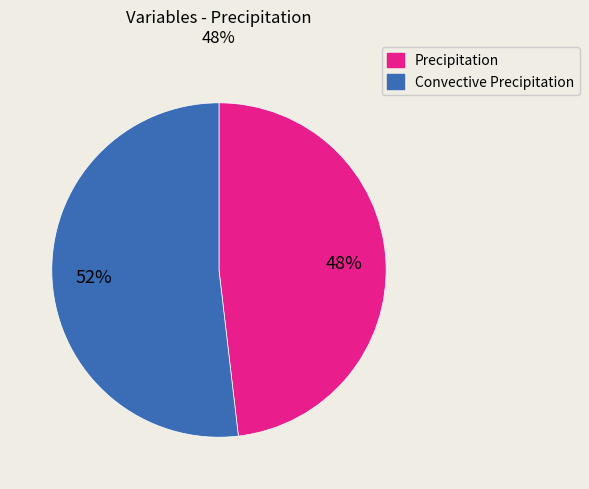

To the nearest percent, what percentage of the pie is Convective Precipitation?

52%